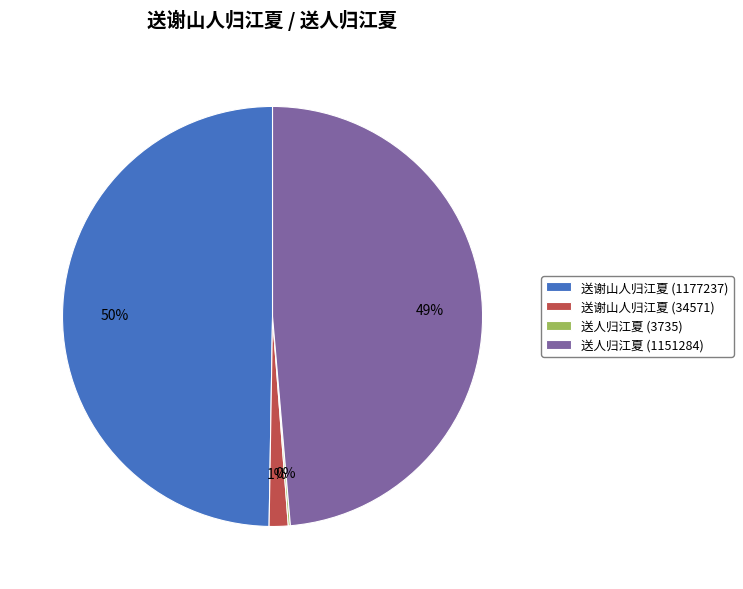

Does 送谢山人归江夏 (34571) account for over 50% of the chart?

No